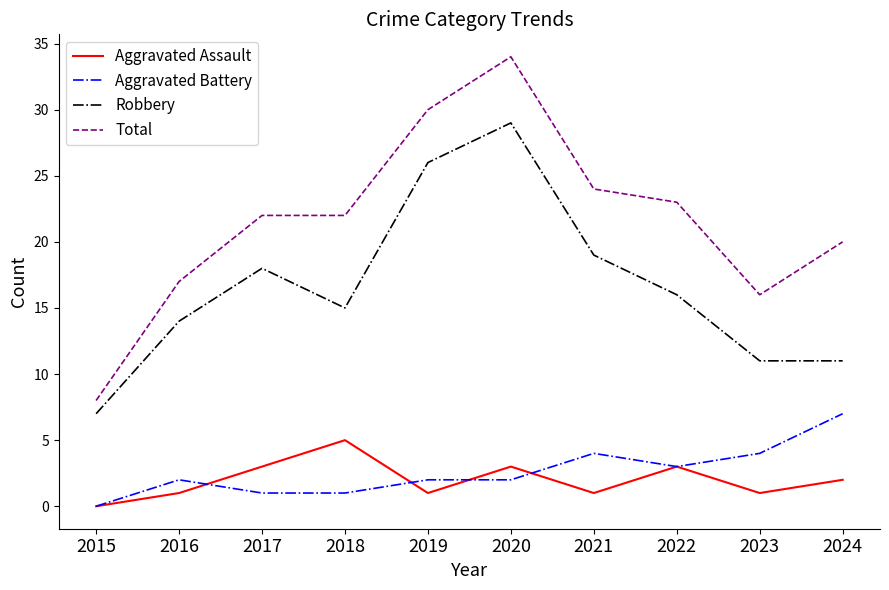

True or false: Total and Robbery cross at least once.

False